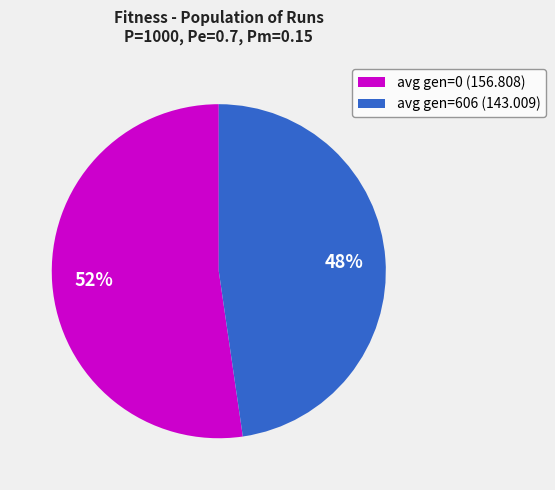

Approximately how many times larger is the value at avg gen=0 (156.808) compared to avg gen=606 (143.009)?

1.1